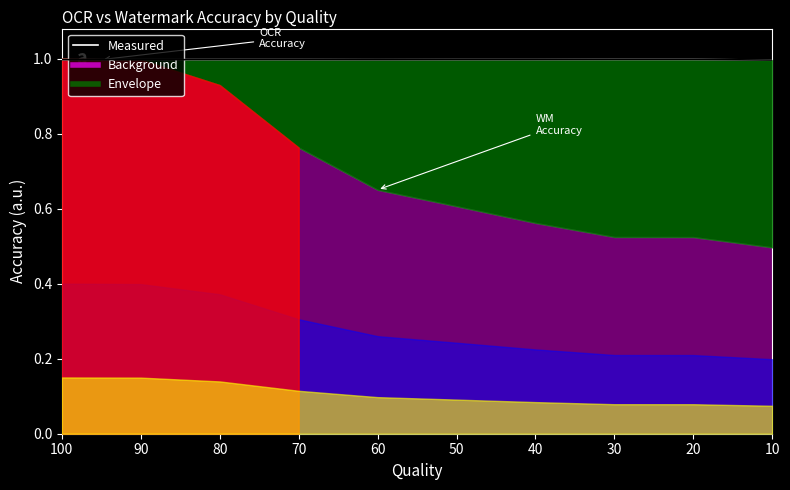

How many lines are shown in the chart?

1